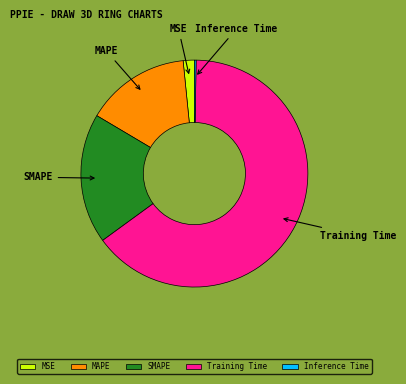

Is it true that Training Time is 65% of the pie?

True